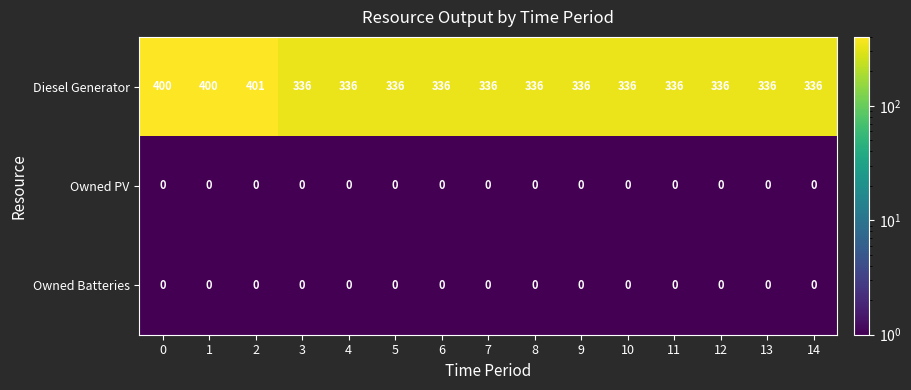

At which category is the sum across all series the highest?

2